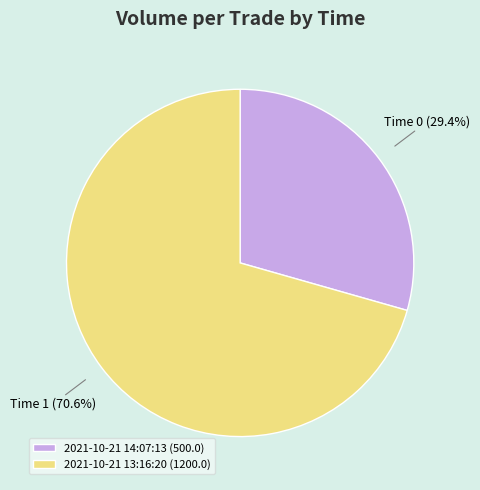

What percentage is the 2021-10-21 14:07:13 slice, to the nearest percent?

29%